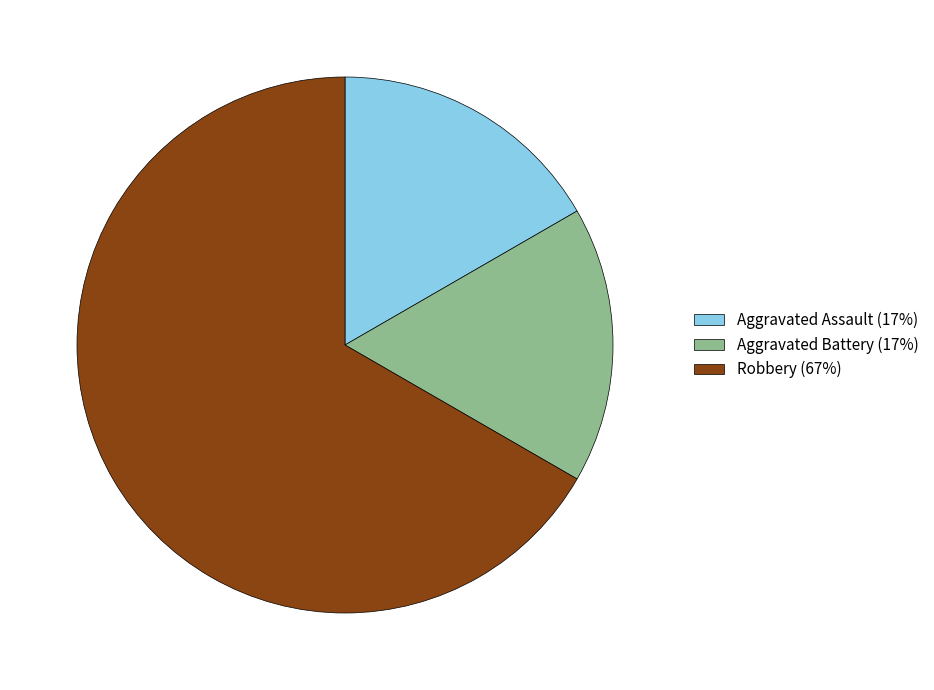

Do Robbery (67%) and Aggravated Battery (17%) together represent more than half of the pie?

Yes